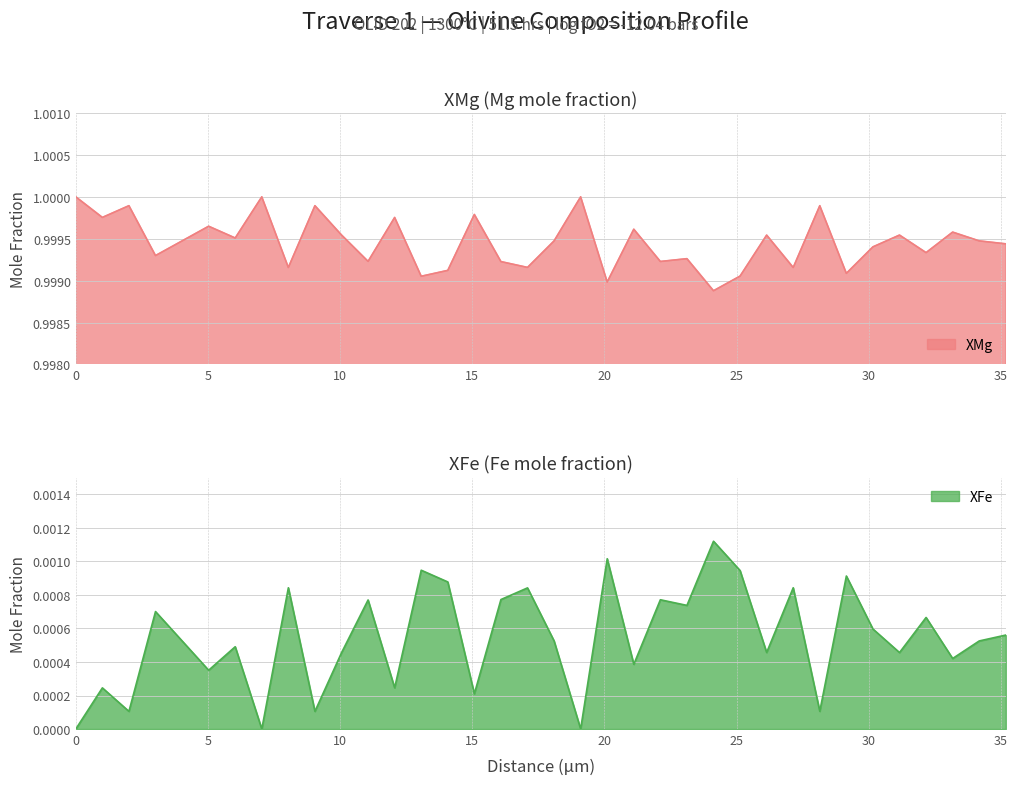

True or false: XMg has a value of 0.5 at 12.06383.

False